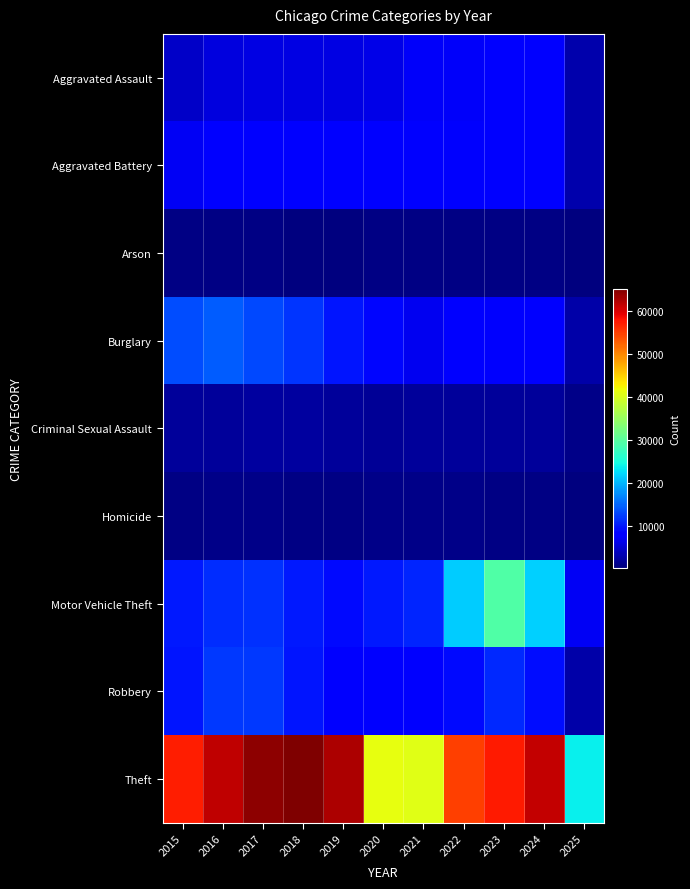

Rank the series at 2019 from lowest to highest value.

Arson, Homicide, Criminal Sexual Assault, Aggravated Assault, Aggravated Battery, Robbery, Motor Vehicle Theft, Burglary, Theft